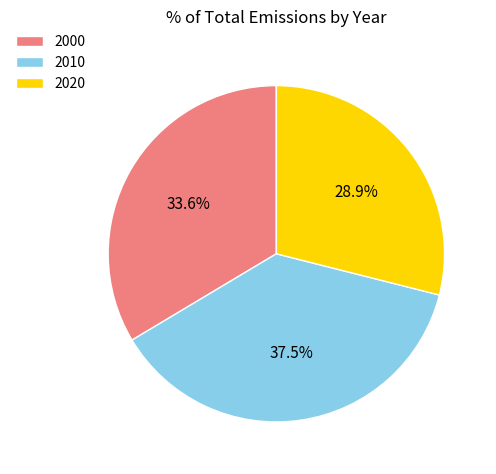

Does 2000 represent more than half of the total?

No